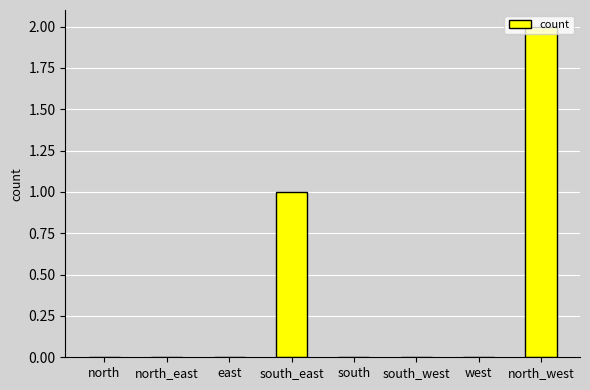

Are the bars horizontal?

No